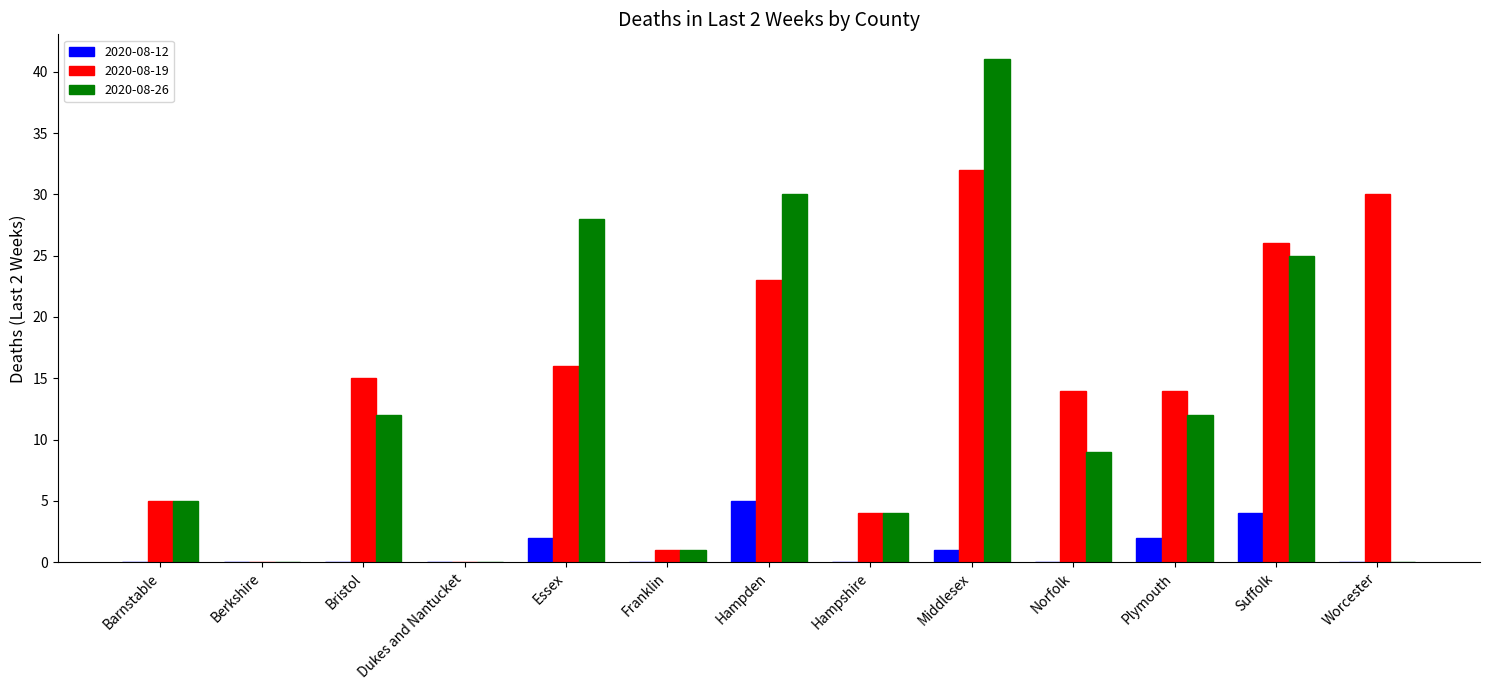

The 2020-08-12 series shows 0 at Hampshire. True or false?

True